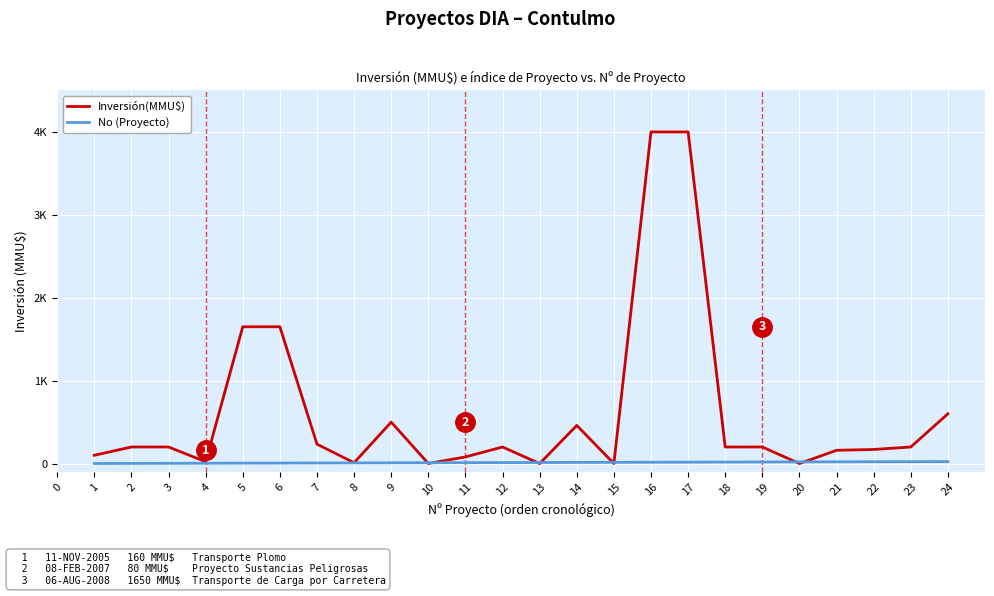

At how many categories does at least one series exceed 2329?

2